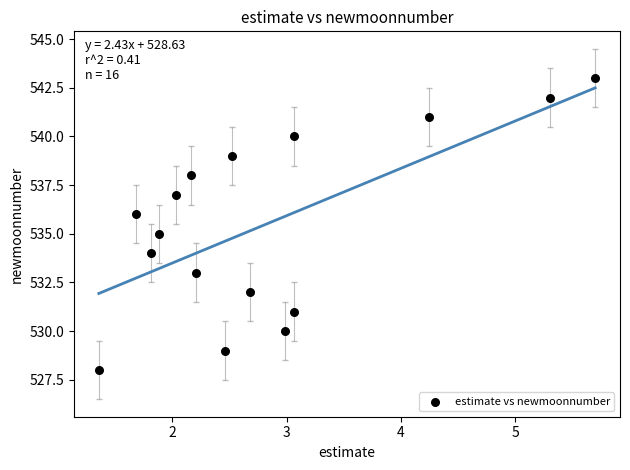

What is the range of Y values (max minus min)?

15